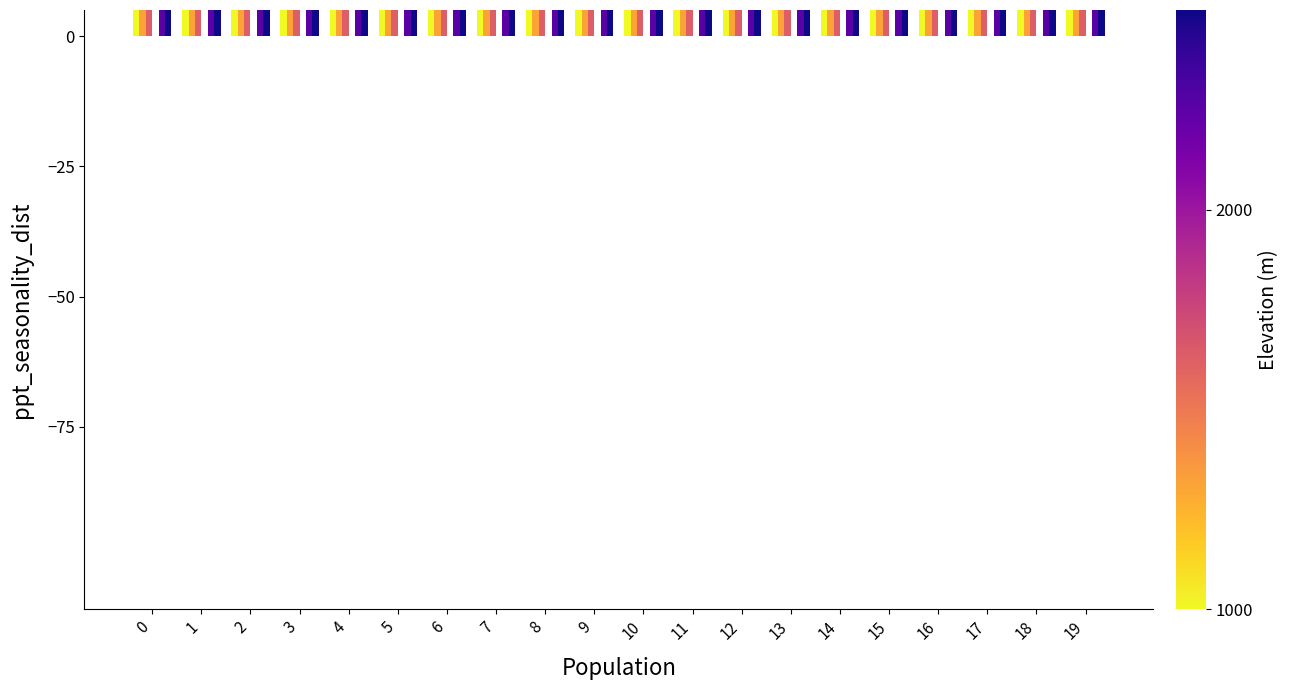

Rank the series at 12 from lowest to highest value.

col_5, col_3, col_8, col_4, col_2, col_9